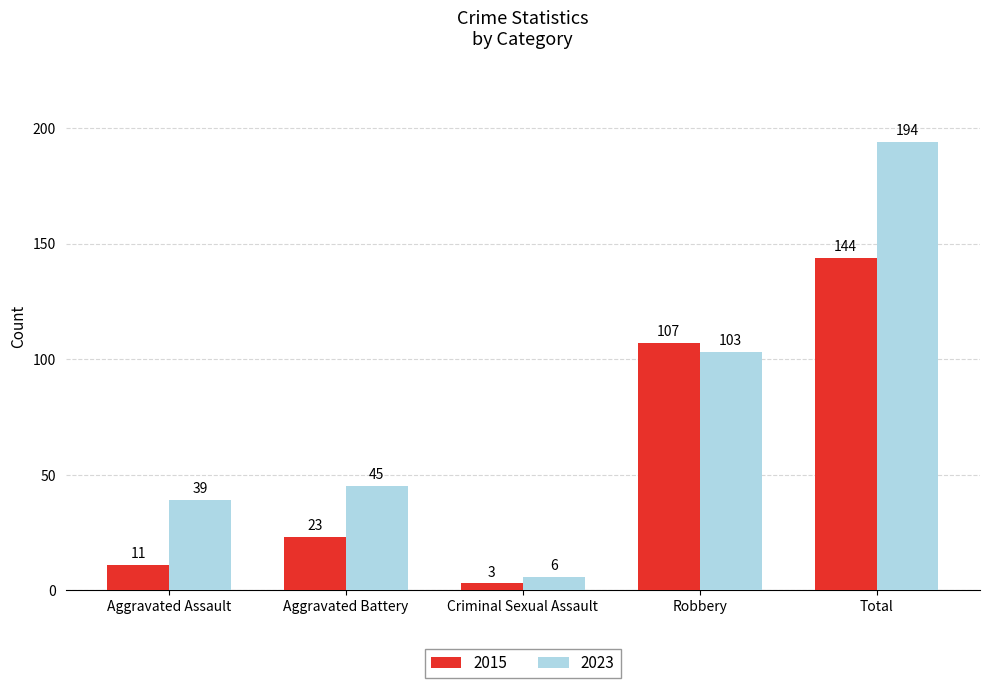

Is it true that 2023 equals 21 at Aggravated Battery?

False